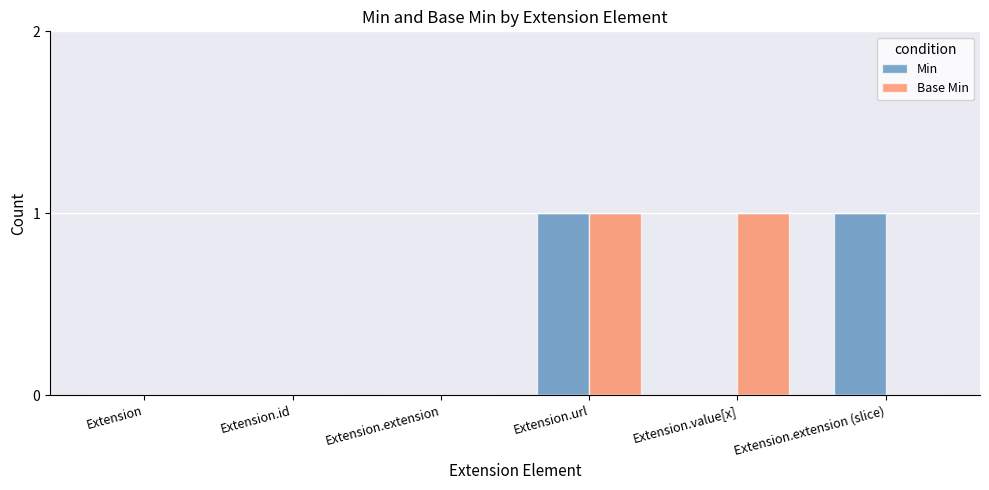

Does the chart contain stacked bars?

No